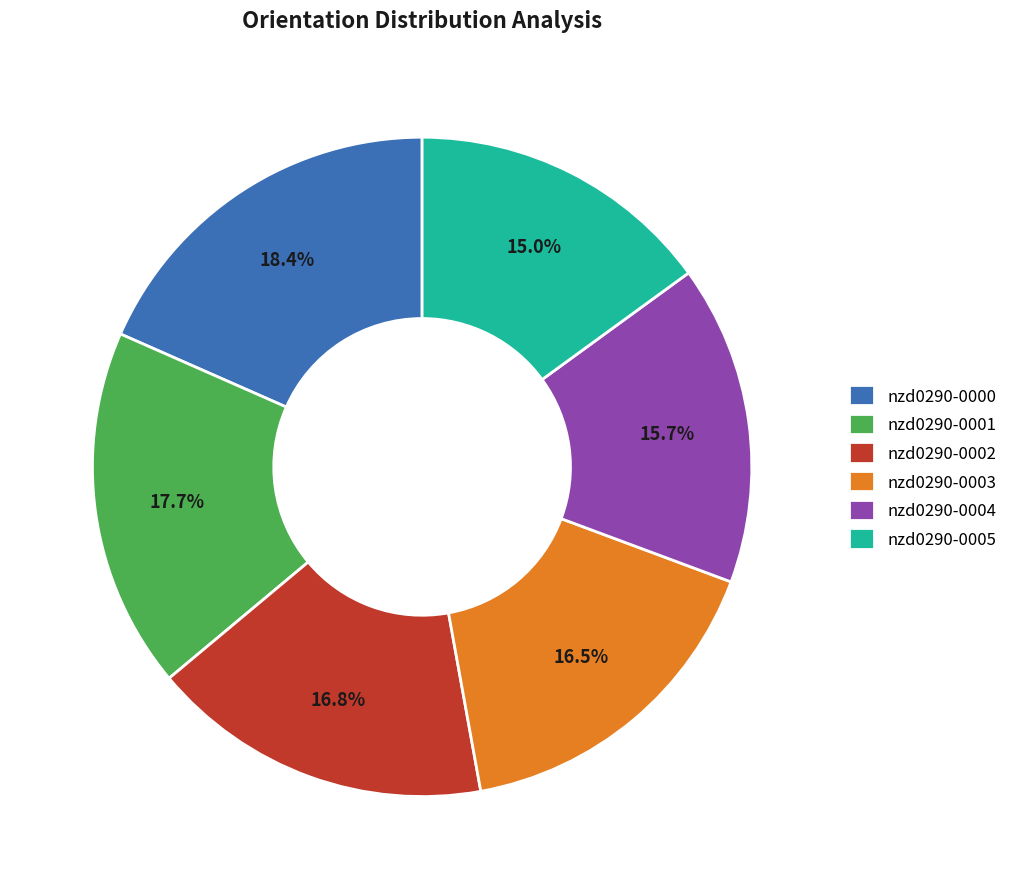

To the nearest percent, what is the combined percentage of nzd0290-0002 and nzd0290-0005?

32%